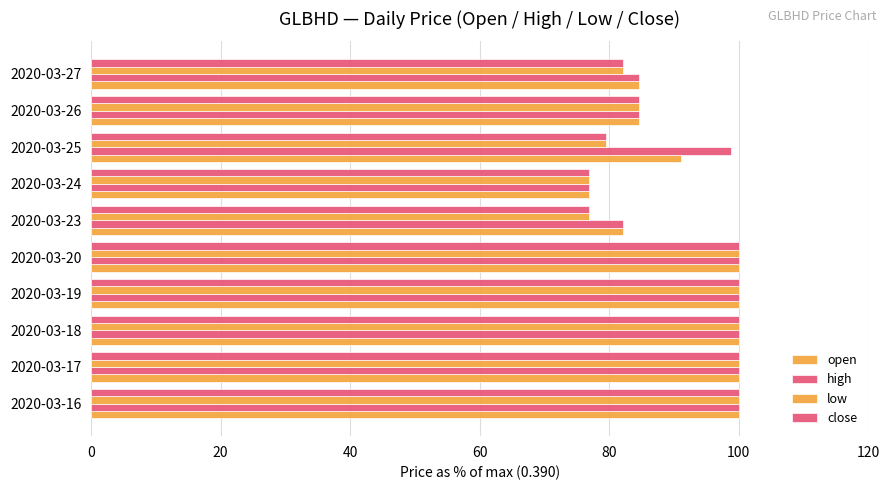

How many distinct data groups are displayed?

4